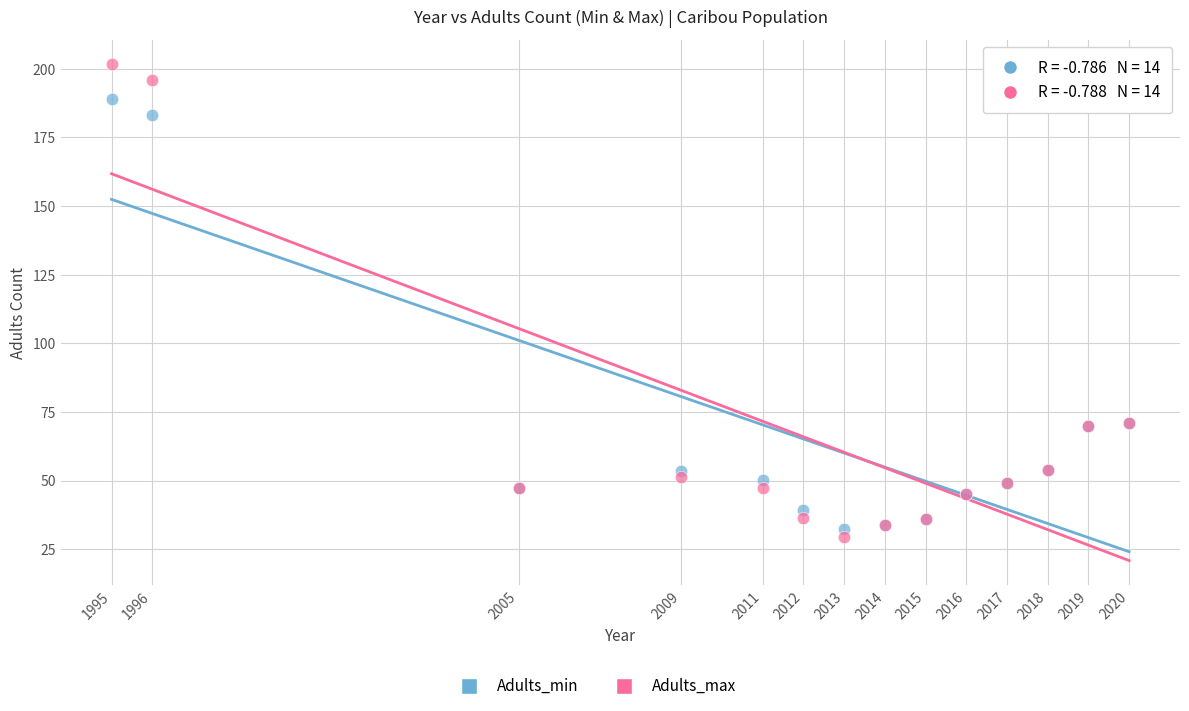

Which series has the largest Y range (max minus min)?

Adults_max